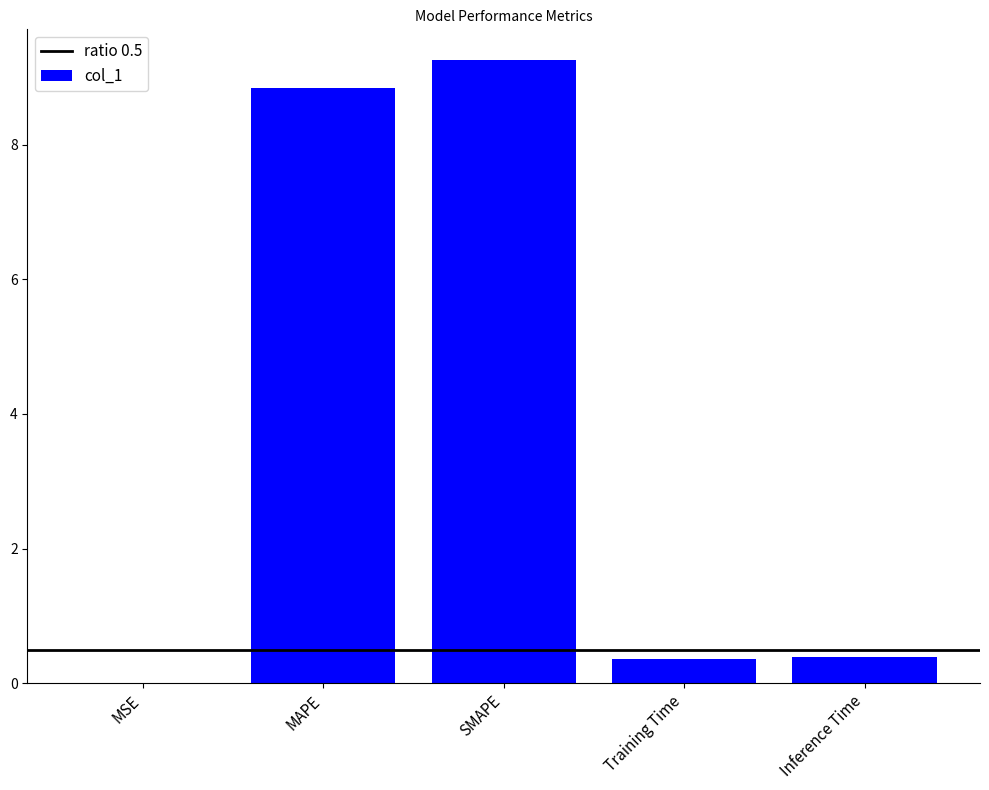

Is it true that the value at Inference Time is 0.4?

True